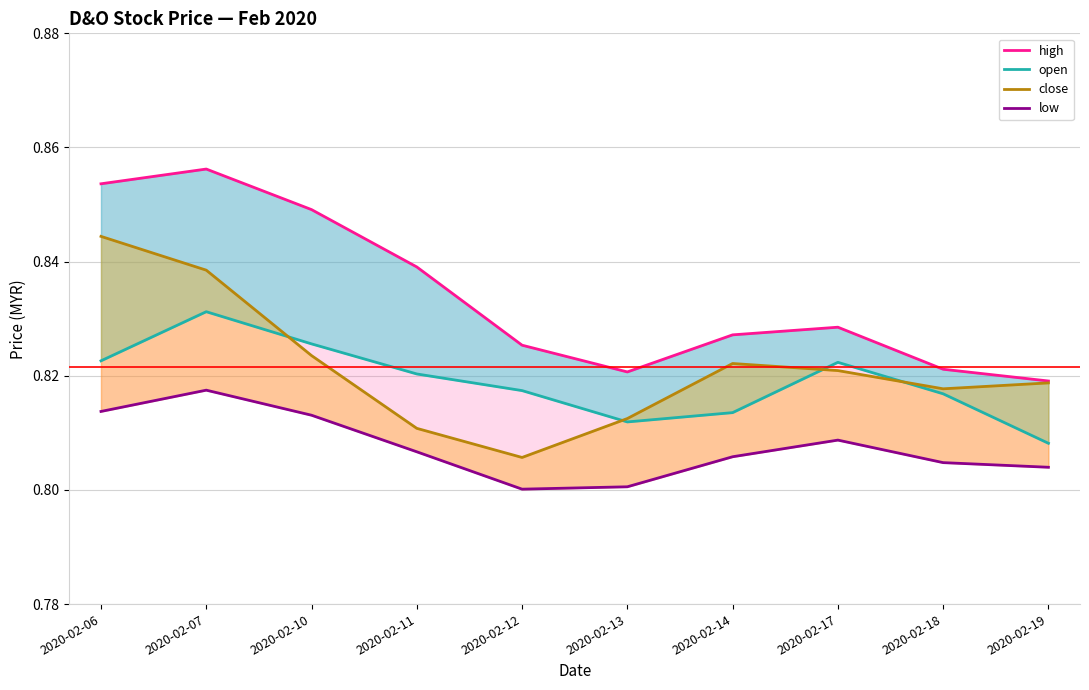

At which category does the chart reach its minimum across all series?

2020-02-12